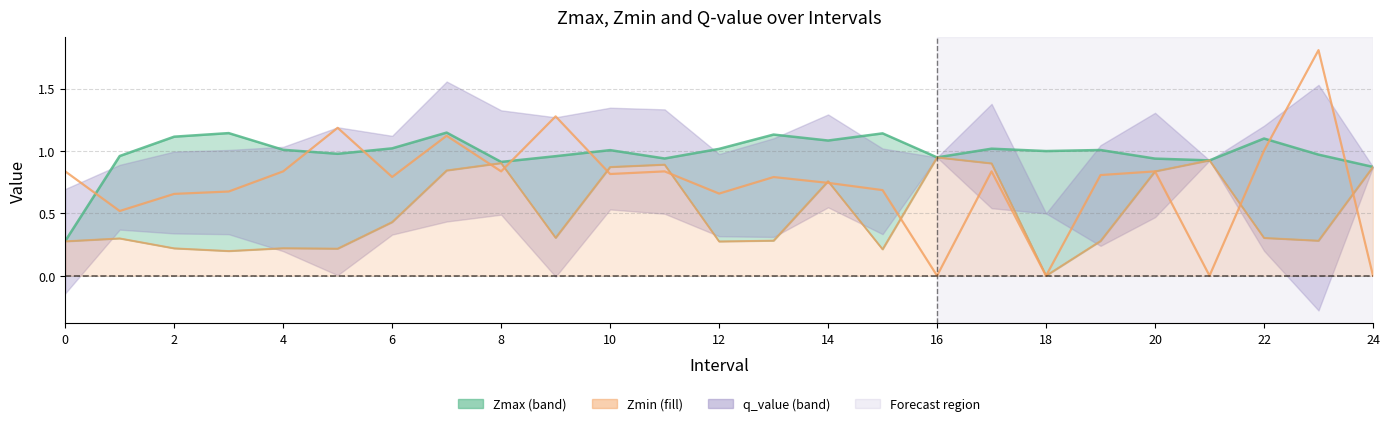

Which series has the largest total across all categories?

Zmax